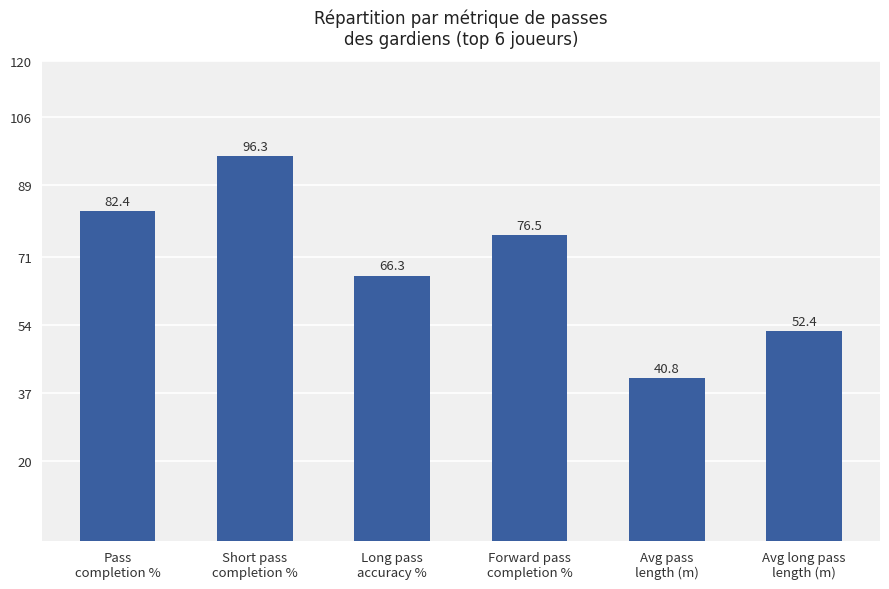

True or false: the data shows 128.2 at Pass
completion %.

False